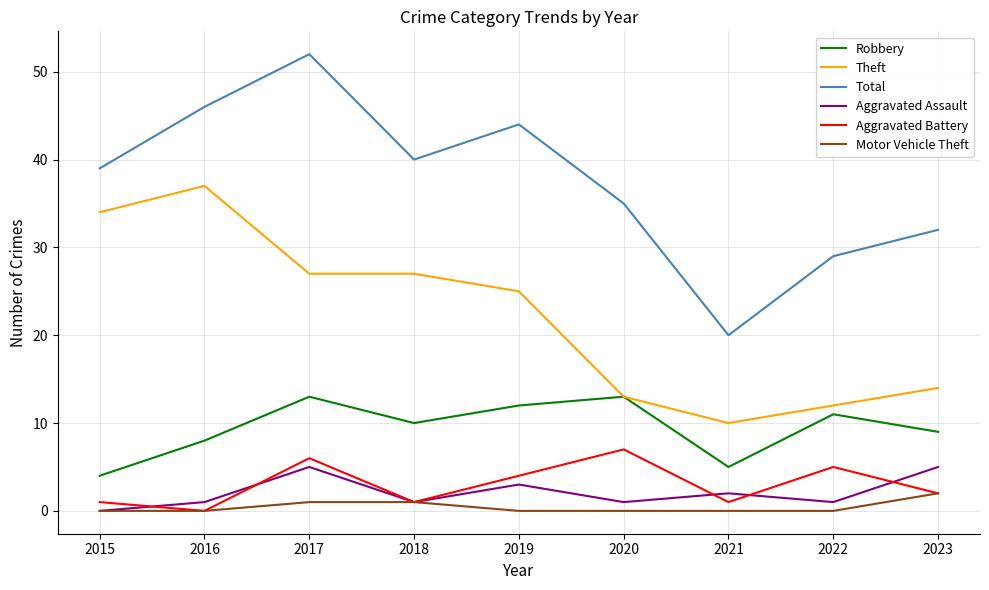

The Robbery series shows 11 at 2016. True or false?

False